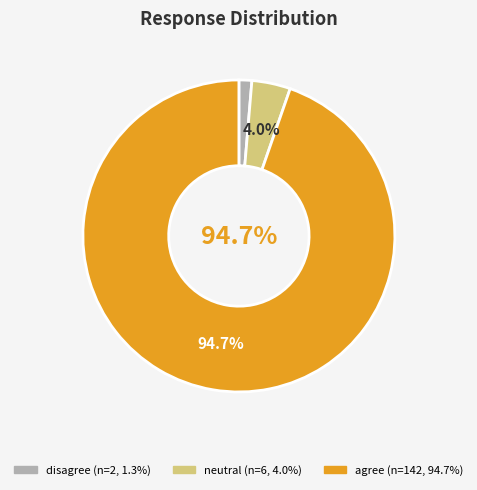

Which slice is the smallest?

disagree